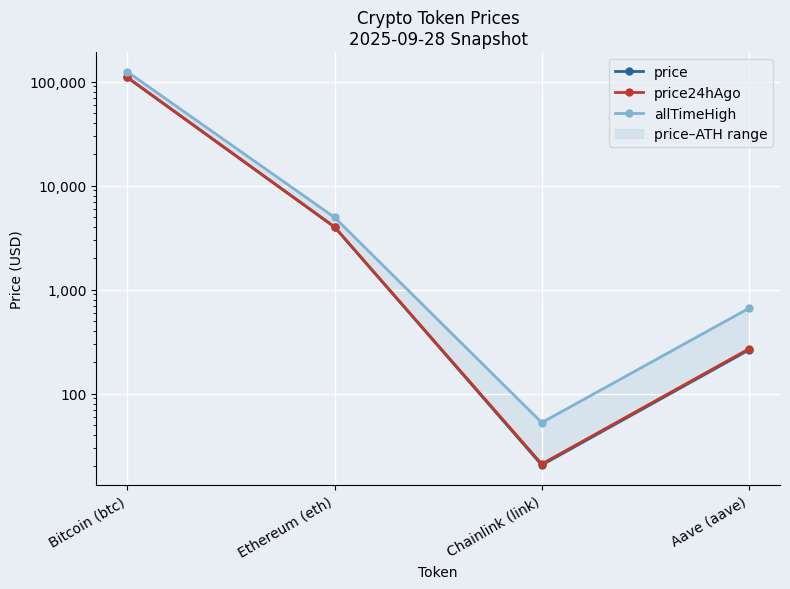

What are all the series names shown in the legend?

price, price24hAgo, allTimeHigh